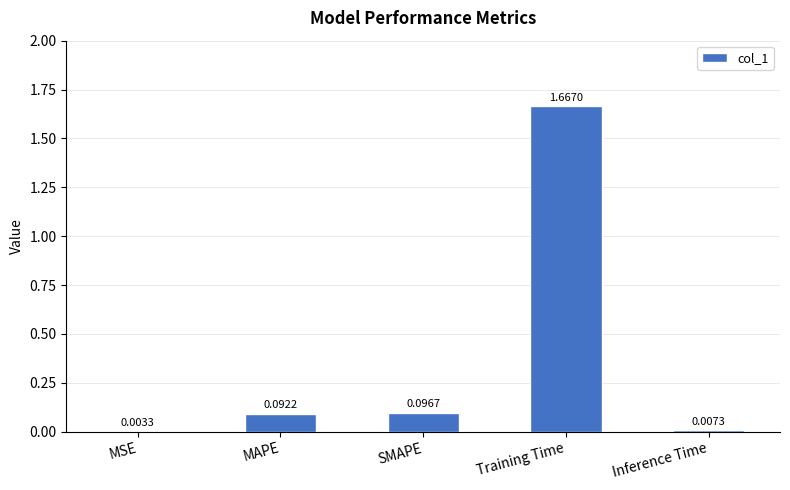

Is it true that the value at Training Time is 2.4?

False